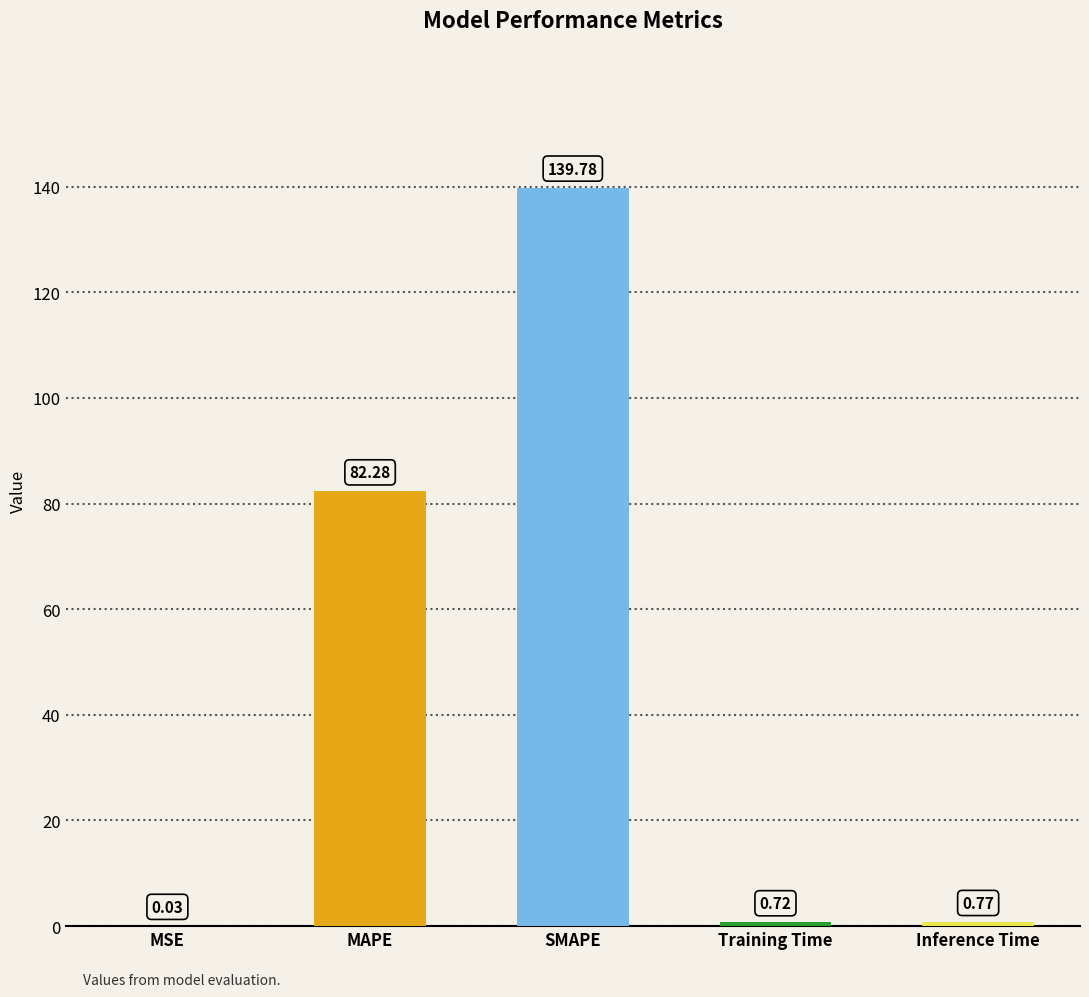

At which category does the chart reach its peak across all series?

SMAPE